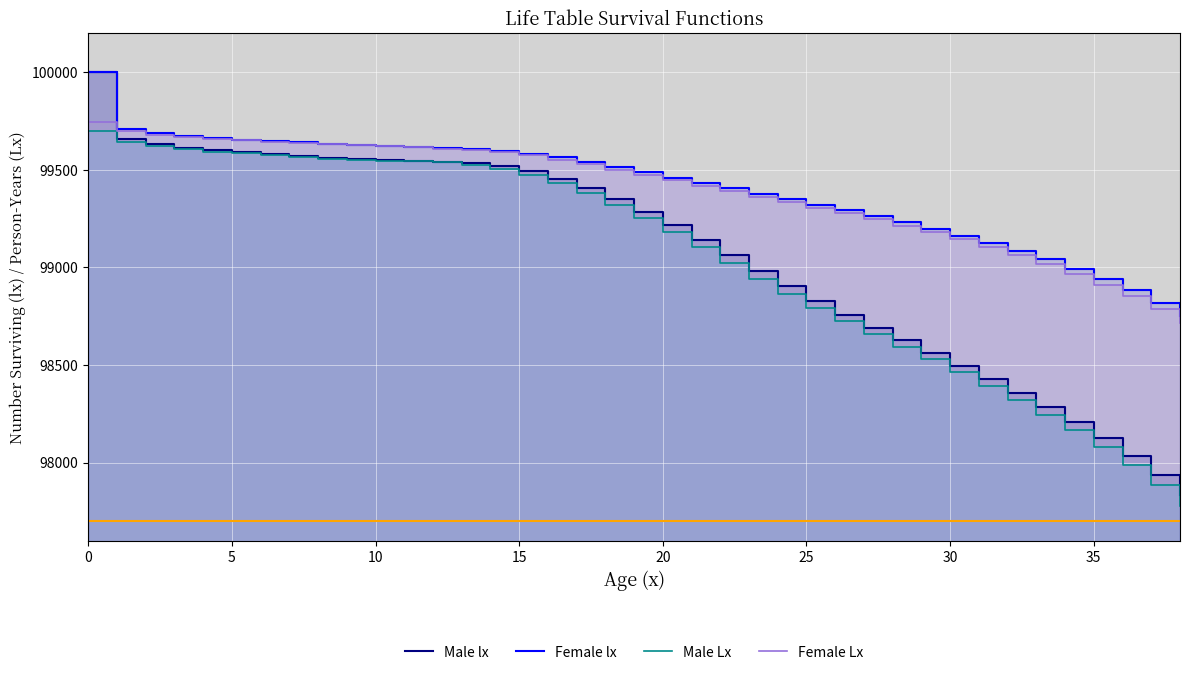

What is the approximate value of Male Lx at 38, to the nearest 100?

97800